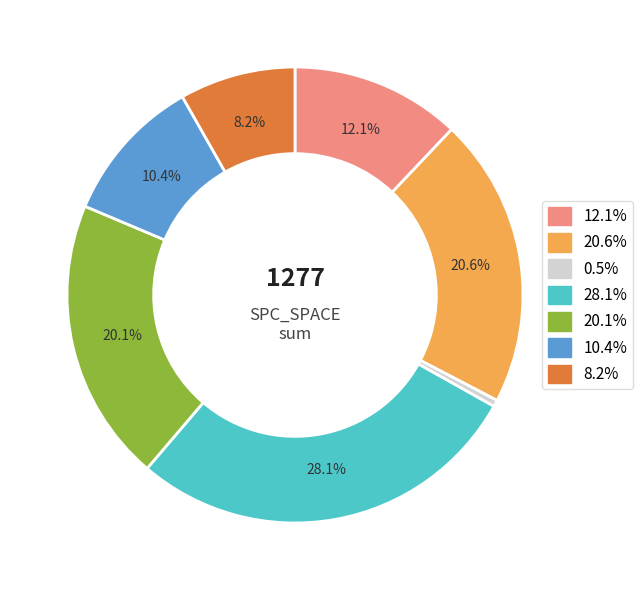

Is there any slice that represents more than half of the pie?

No